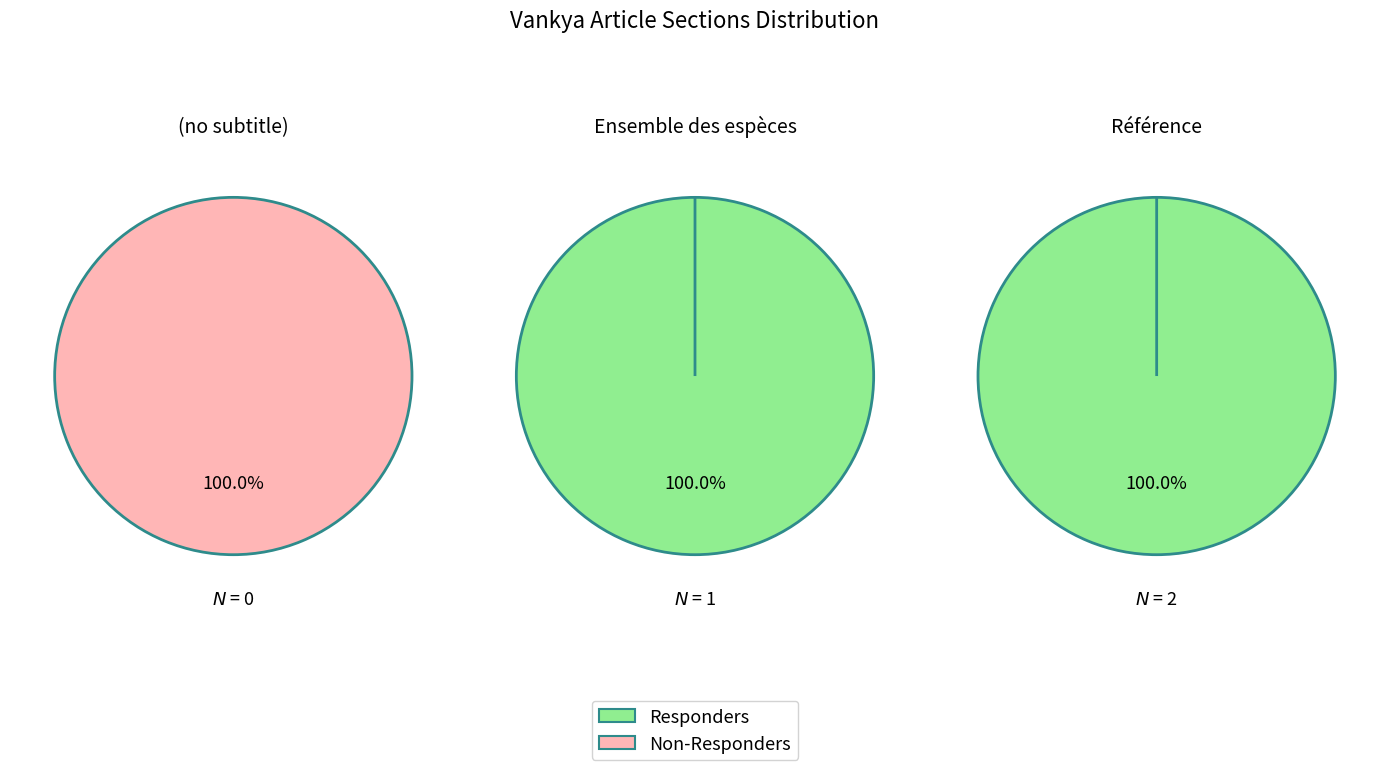

Rank the series by their maximum value, from highest to lowest.

Responders, Non-Responders